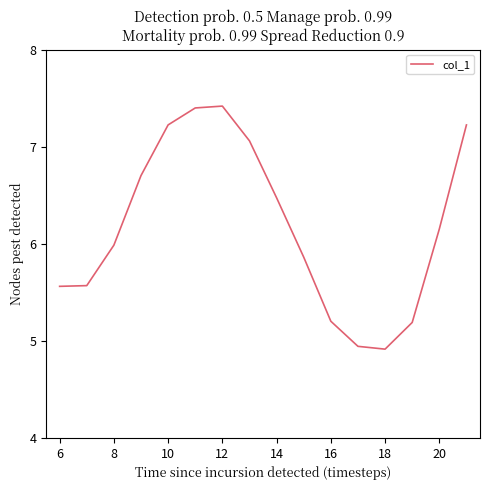

What is the greatest value displayed?

7.4